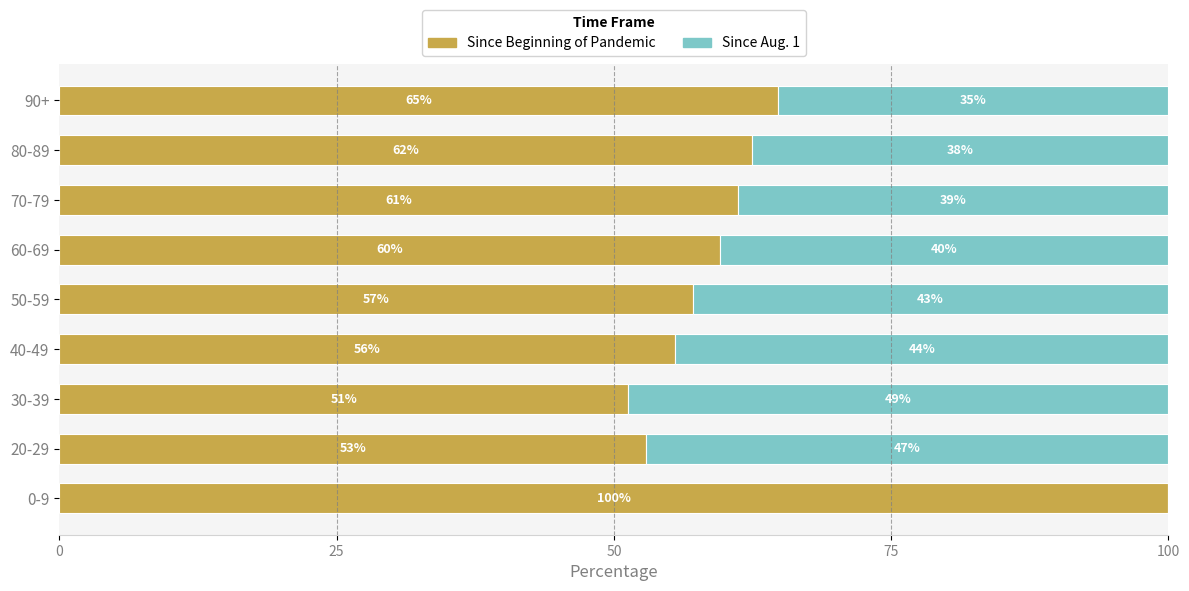

At which label does Since Beginning of Pandemic reach its peak?

0-9